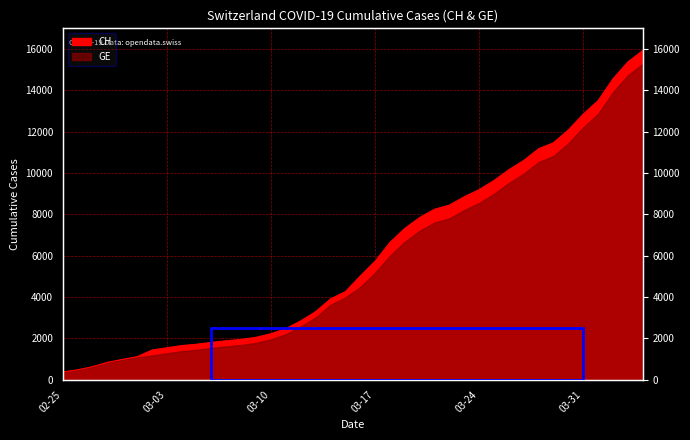

What is the smallest value displayed?

375